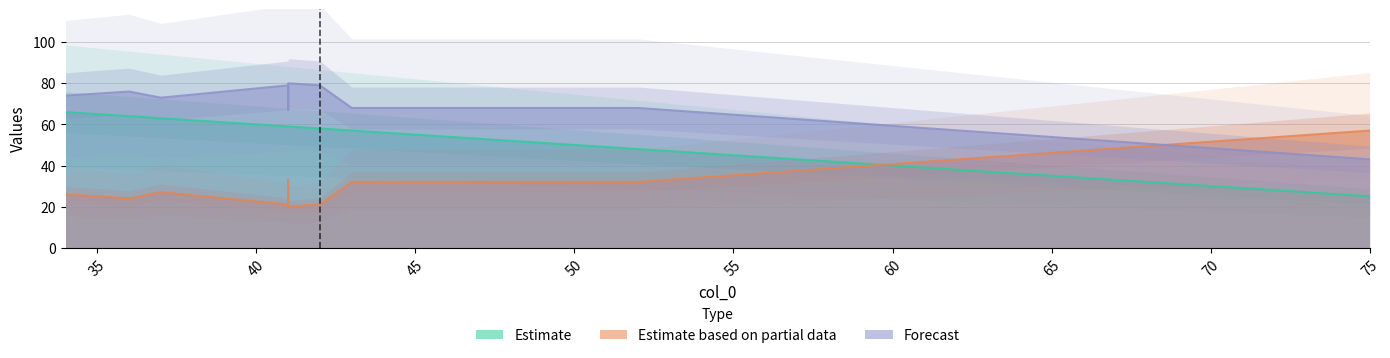

Is it true that col_1 equals 14 at 43?

False